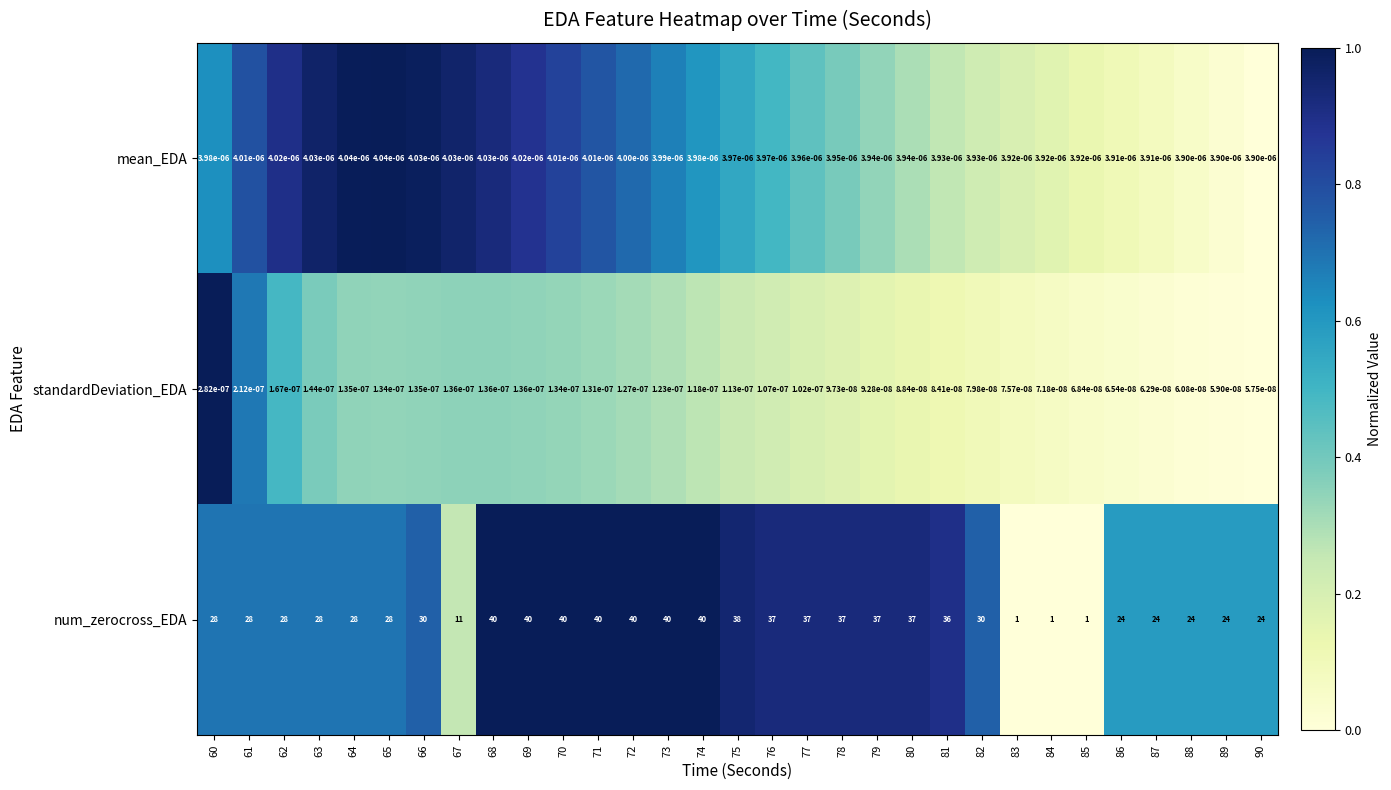

Between 63 and 78, which series saw the biggest shift?

num_zerocross_EDA